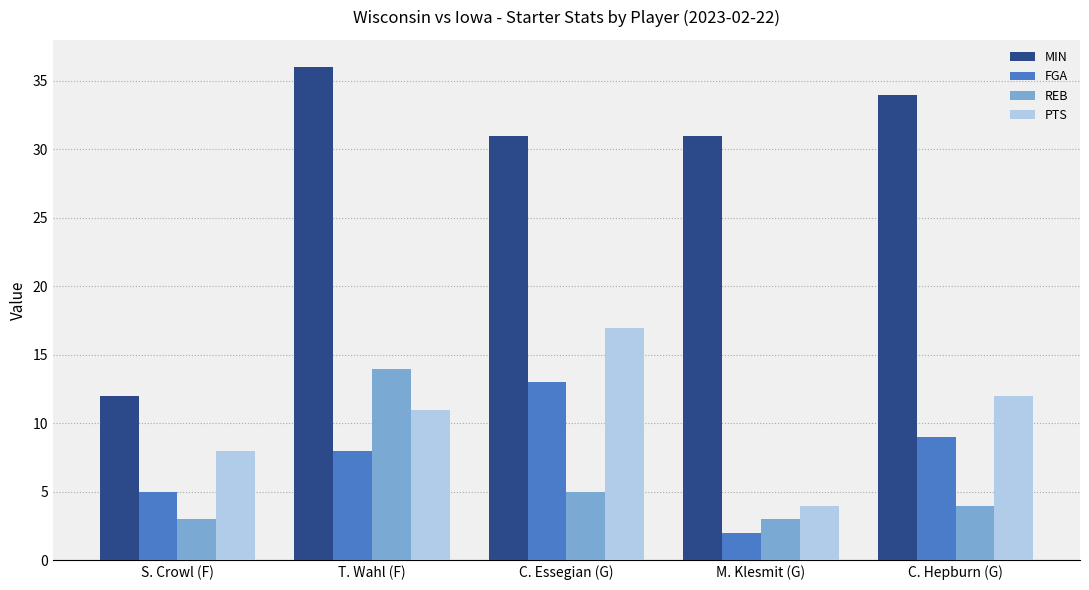

What is the difference between the PTS values at C. Essegian (G) and S. Crowl (F)?

9